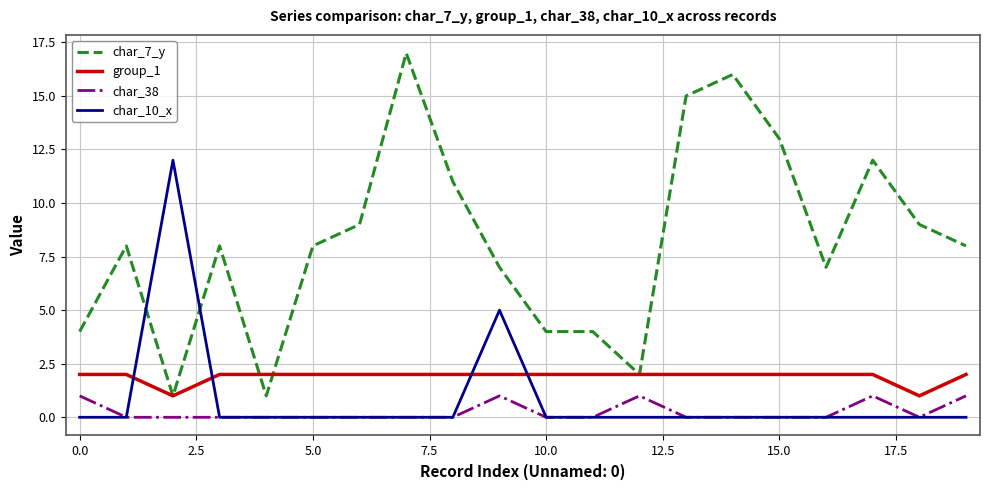

Rank the series by their maximum value, from lowest to highest.

char_38, group_1, char_10_x, char_7_y